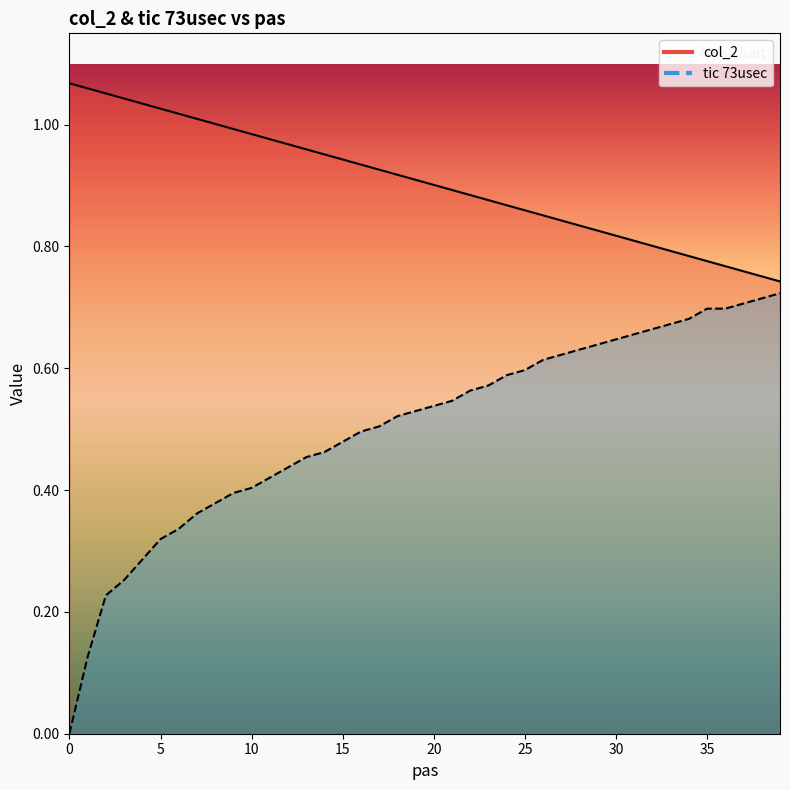

Is it true that tic 73usec equals 0.3 at 29?

False